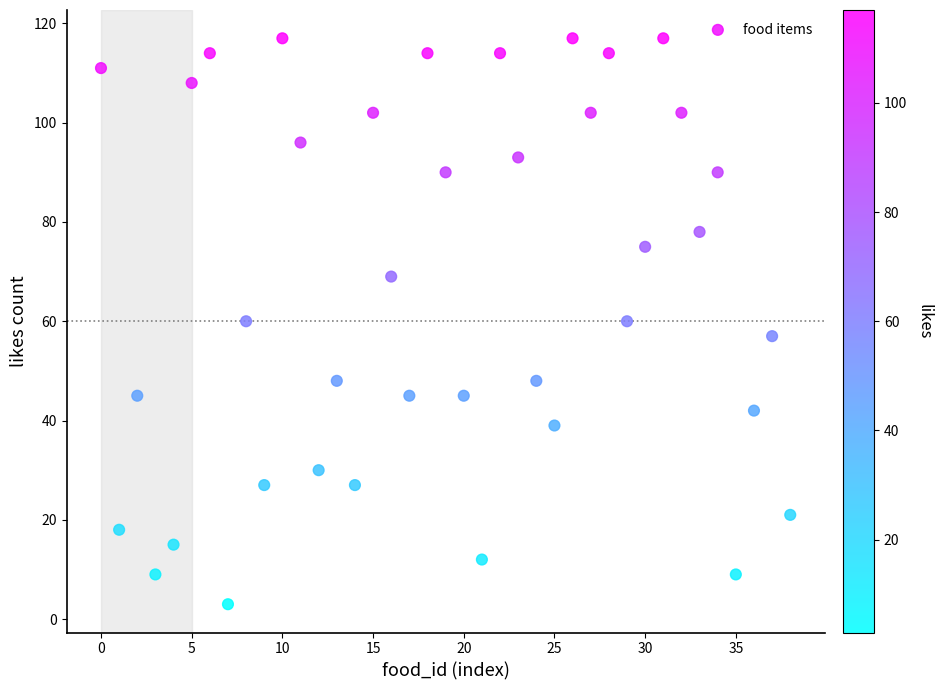

What is the range of Y values (max minus min)?

114